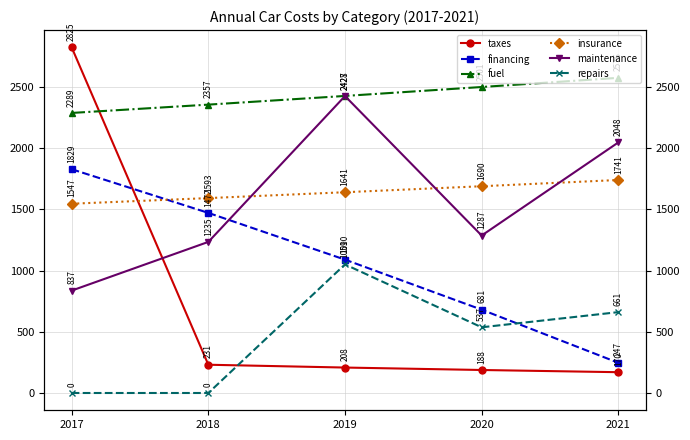

Which series has the largest range (max minus min)?

taxes